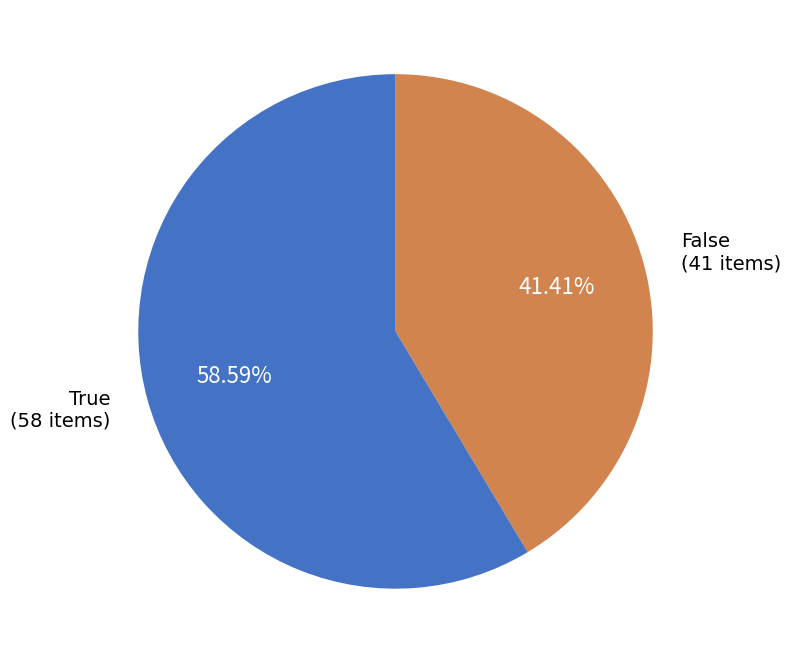

To the nearest percent, what is the average slice percentage?

50%